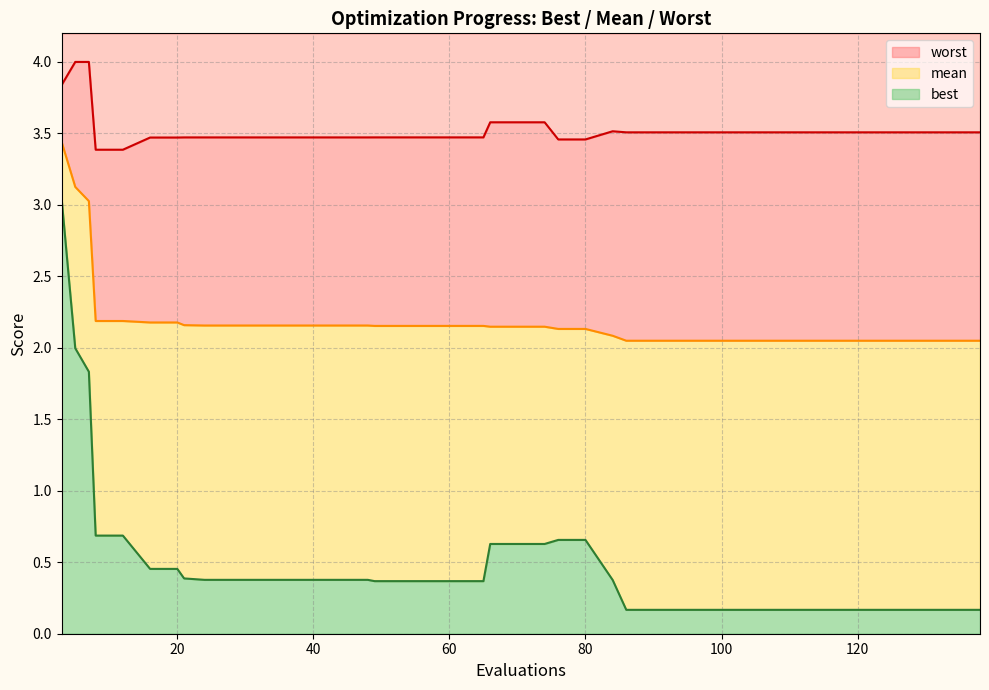

True or false: best has more than 1 interior local peaks.

False